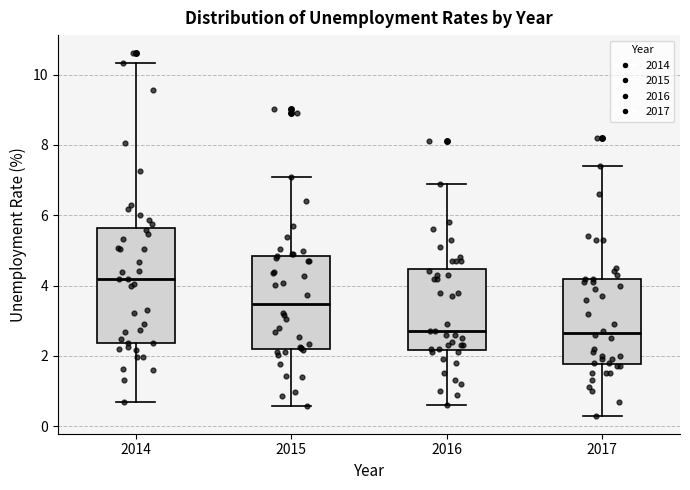

Reading left to right, transcribe this box plot: for each box, give where its median line is, the range the box spans, and where its two whiskers end, as read against the y-axis. The values are not printed on the chart, so give them approximately, as read against the axis.

2014: median 4.2, box 2.4 to 5.6, whiskers 0.8 to 10.4
2015: median 3.4, box 2.2 to 4.8, whiskers 0.6 to 7.2
2016: median 2.8, box 2.2 to 4.4, whiskers 0.6 to 7.0
2017: median 2.6, box 1.8 to 4.2, whiskers 0.4 to 7.4